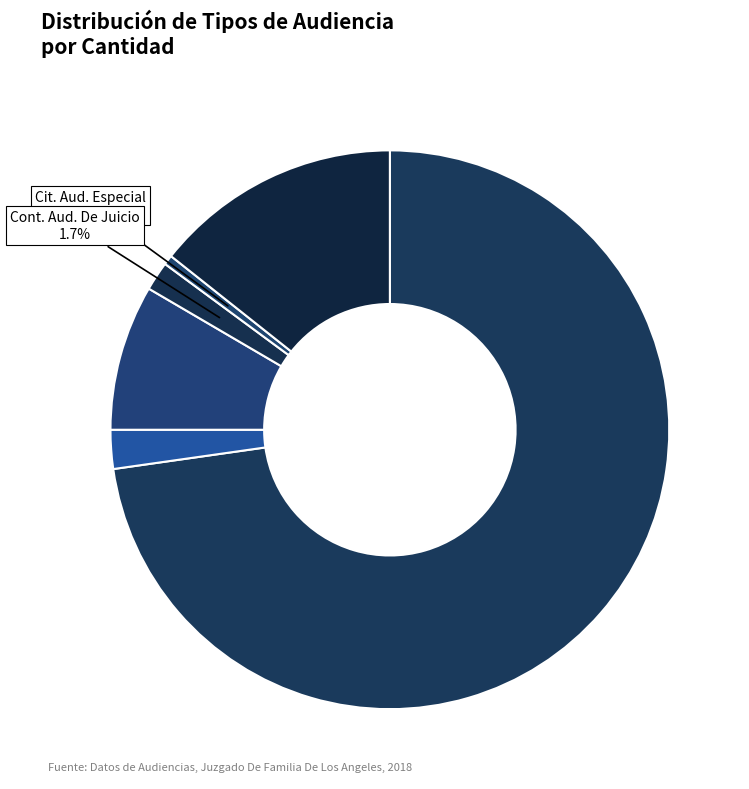

How many segments does this pie chart have?

6